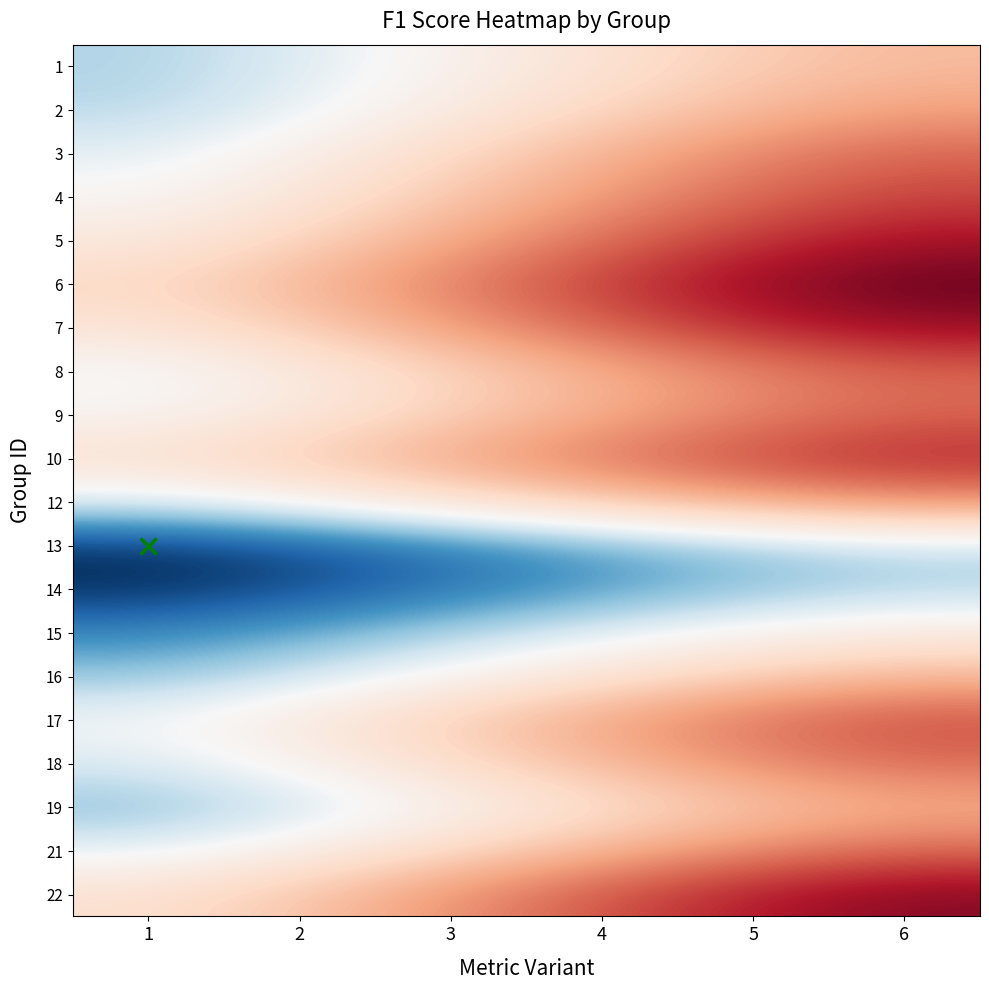

Reading right to left, what are all the values shown in this chart?

1: 6=0.3	5=0.4	4=0.4	3=0.5	2=0.5	1=0.6
2: 6=0.3	5=0.3	4=0.4	3=0.5	2=0.5	1=0.6
3: 6=0.2	5=0.2	4=0.3	3=0.4	2=0.5	1=0.5
4: 6=0.1	5=0.2	4=0.3	3=0.3	2=0.4	1=0.5
5: 6=0.0	5=0.1	4=0.2	3=0.3	2=0.4	1=0.4
6: 6=-0.1	5=-0.0	4=0.1	3=0.2	2=0.3	1=0.4
7: 6=0.0	5=0.1	4=0.2	3=0.3	2=0.4	1=0.4
8: 6=0.2	5=0.2	4=0.3	3=0.4	2=0.5	1=0.5
9: 6=0.2	5=0.2	4=0.3	3=0.4	2=0.4	1=0.5
10: 6=0.1	5=0.1	4=0.2	3=0.3	2=0.4	1=0.4
12: 6=0.2	5=0.3	4=0.4	3=0.4	2=0.5	1=0.5
13: 6=0.6	5=0.6	4=0.6	3=0.7	2=0.7	1=0.7
14: 6=0.6	5=0.6	4=0.6	3=0.7	2=0.7	1=0.7
15: 6=0.5	5=0.5	4=0.5	3=0.6	2=0.6	1=0.7
16: 6=0.3	5=0.4	4=0.4	3=0.5	2=0.5	1=0.6
17: 6=0.1	5=0.2	4=0.3	3=0.4	2=0.4	1=0.5
18: 6=0.2	5=0.2	4=0.3	3=0.4	2=0.5	1=0.5
19: 6=0.3	5=0.3	4=0.4	3=0.5	2=0.6	1=0.6
21: 6=0.2	5=0.2	4=0.3	3=0.4	2=0.5	1=0.5
22: 6=-0.0	5=0.0	4=0.1	3=0.2	2=0.3	1=0.4